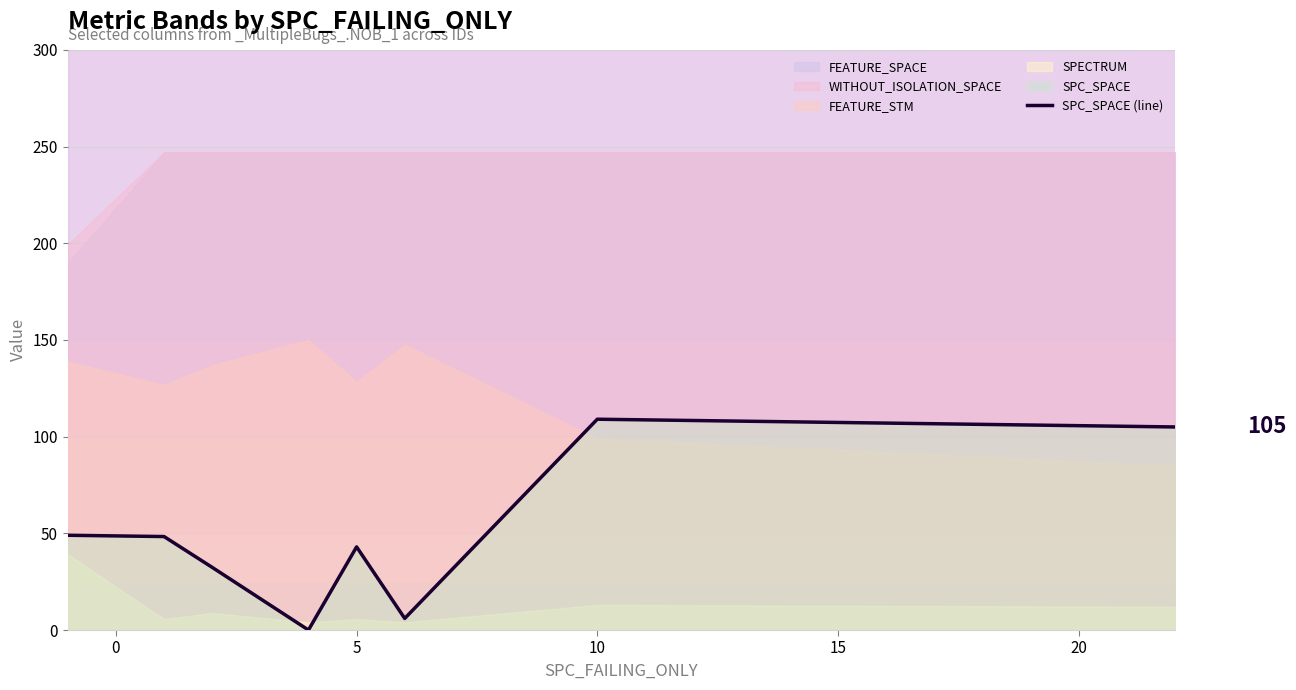

Is it true that the value at 10 is 66.6?

False